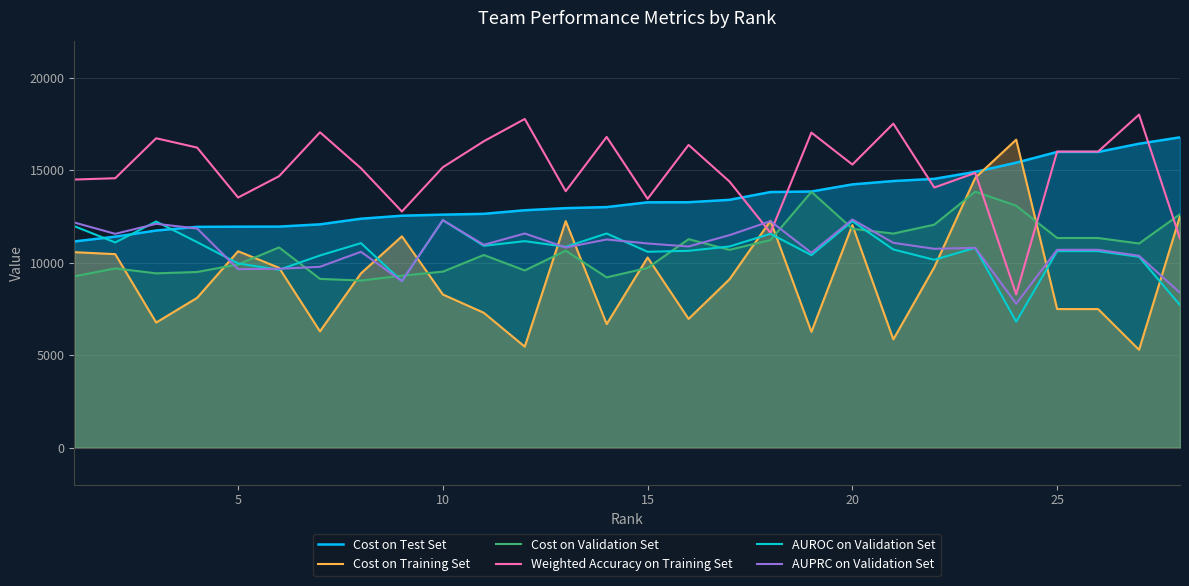

After their last crossing, which series has the higher values: Cost on Test Set or AUROC on Validation Set?

Cost on Test Set